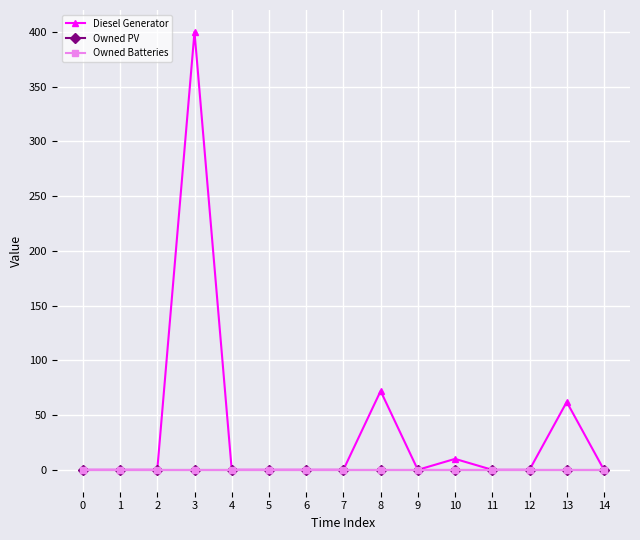

Which has a higher value, 3 or 4?

3